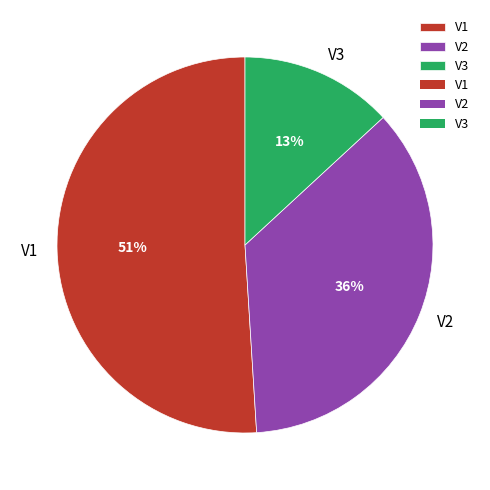

How many segments does this pie chart have?

3